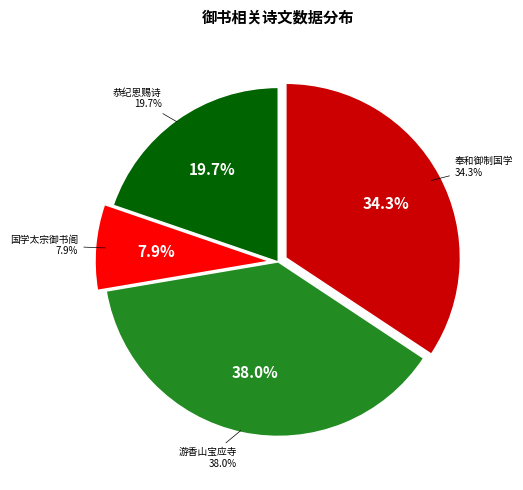

The 恭纪恩赐诗 其十三 赐睿宗皇帝御书大字八音克谐天光云影于文华殿面授 slice represents 8% of the pie. True or false?

False